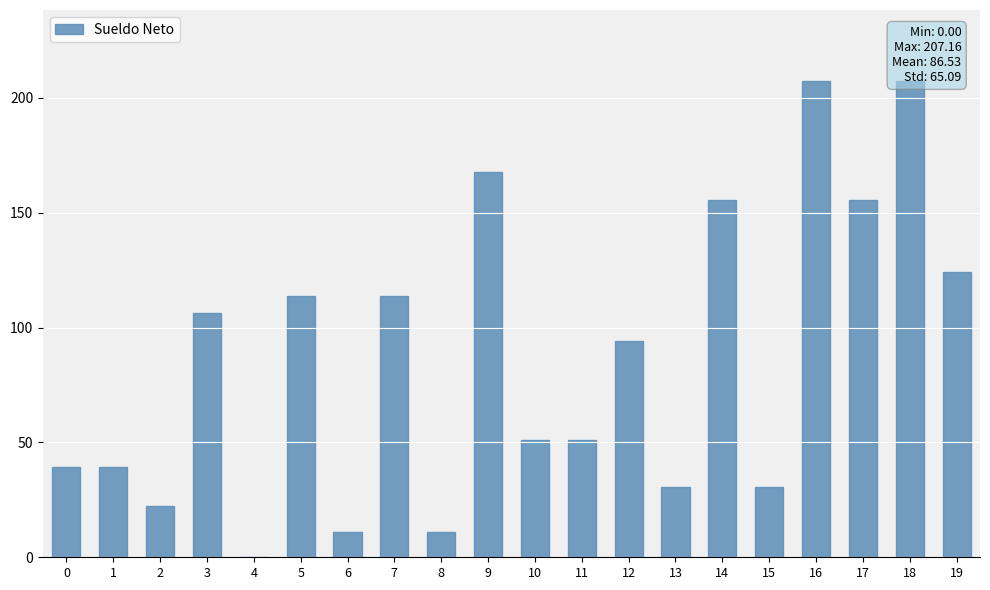

What is the difference between the values at 0 and 6?

28.4